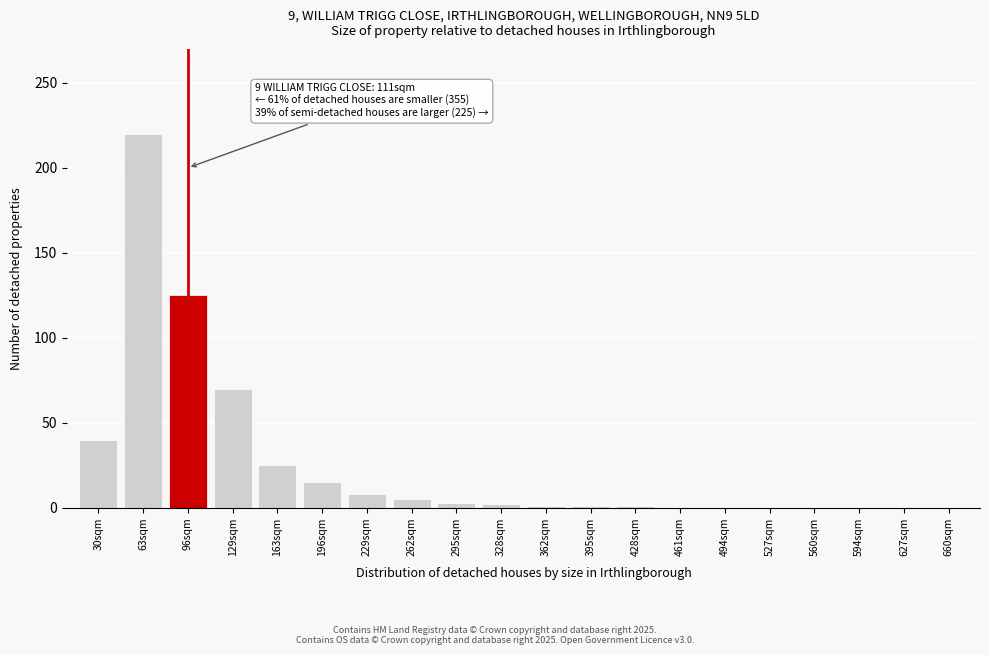

What is the maximum value shown in the chart?

220